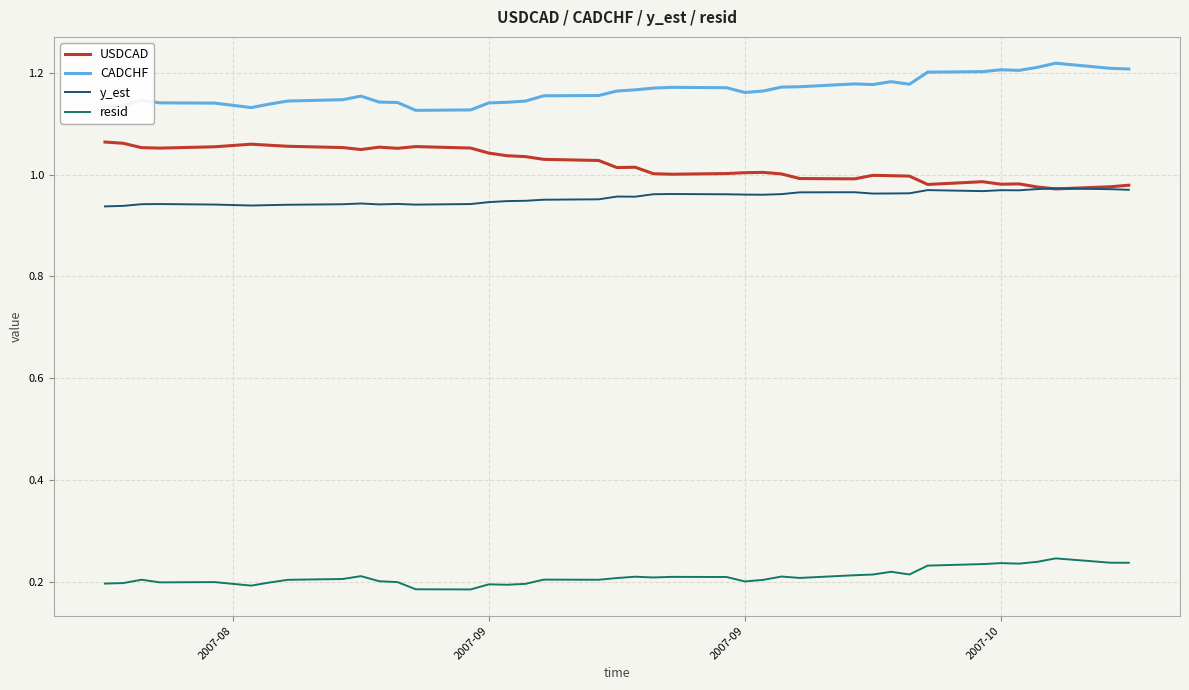

Rank the series by their maximum value, from highest to lowest.

CADCHF, USDCAD, y_est, resid